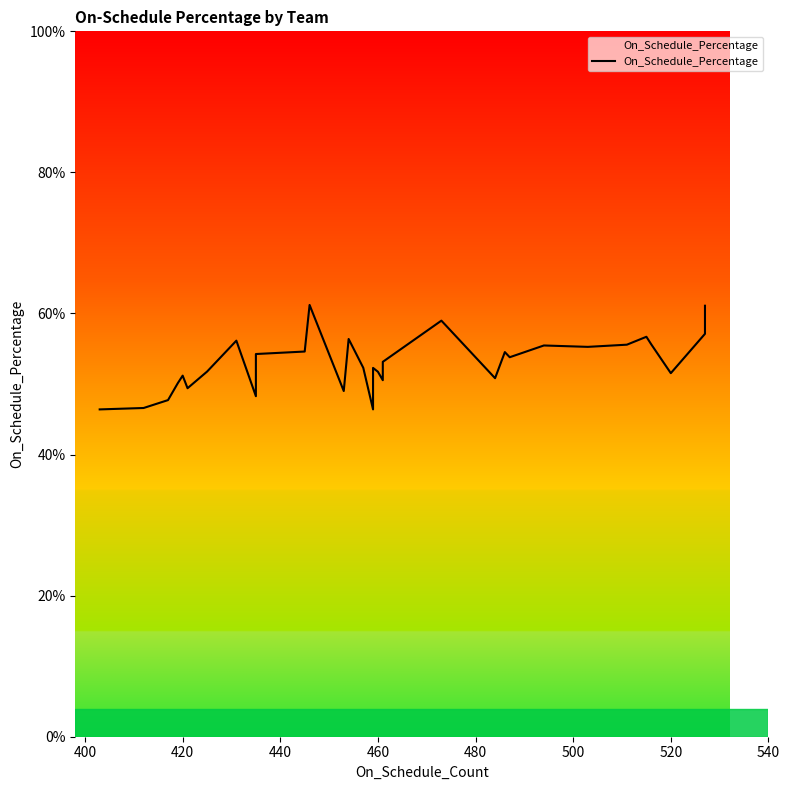

Where is the data nearest to the value 0?

400